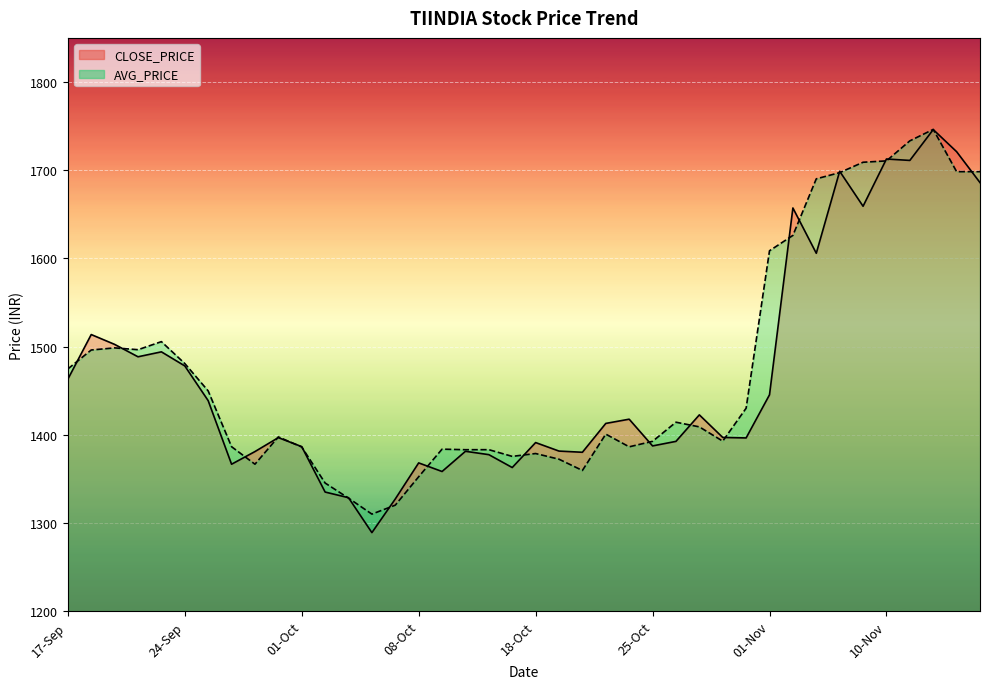

At how many categories does at least one series exceed 1671?

8